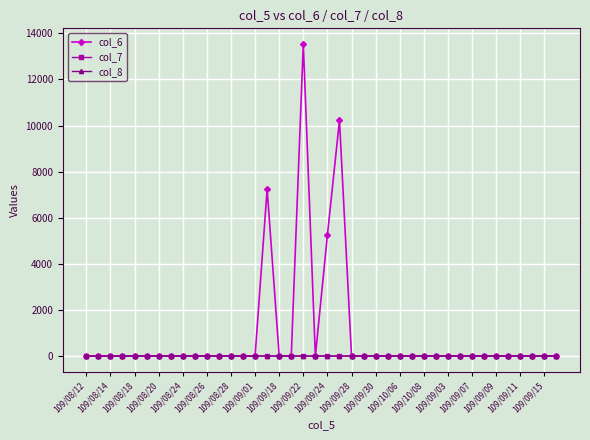

At how many categories does at least one series exceed 4537?

4